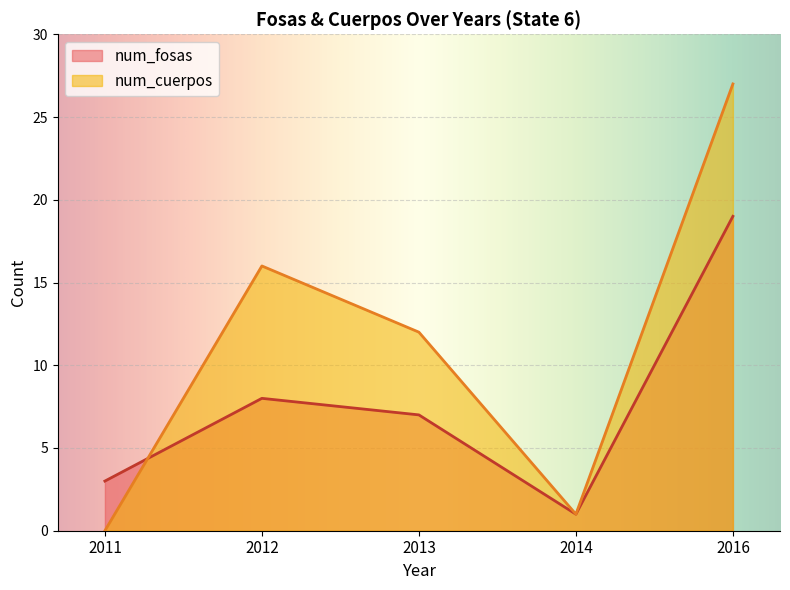

Rank the series by their maximum value, from lowest to highest.

num_fosas, num_cuerpos